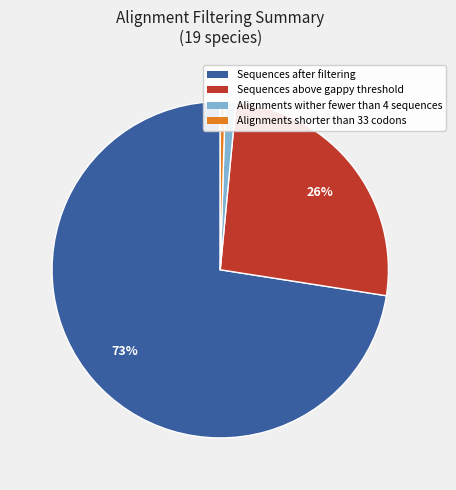

Which category accounts for the majority?

Sequences after filtering